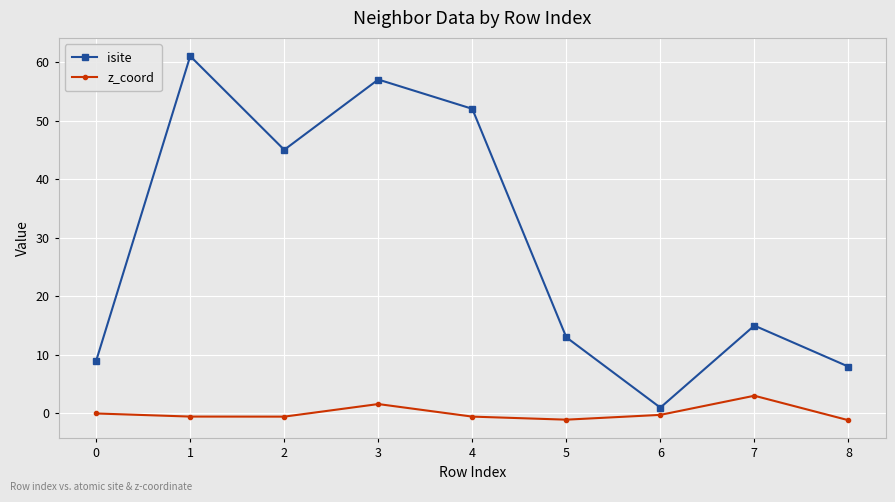

True or false: z_coord has more than 1 interior local peaks.

True